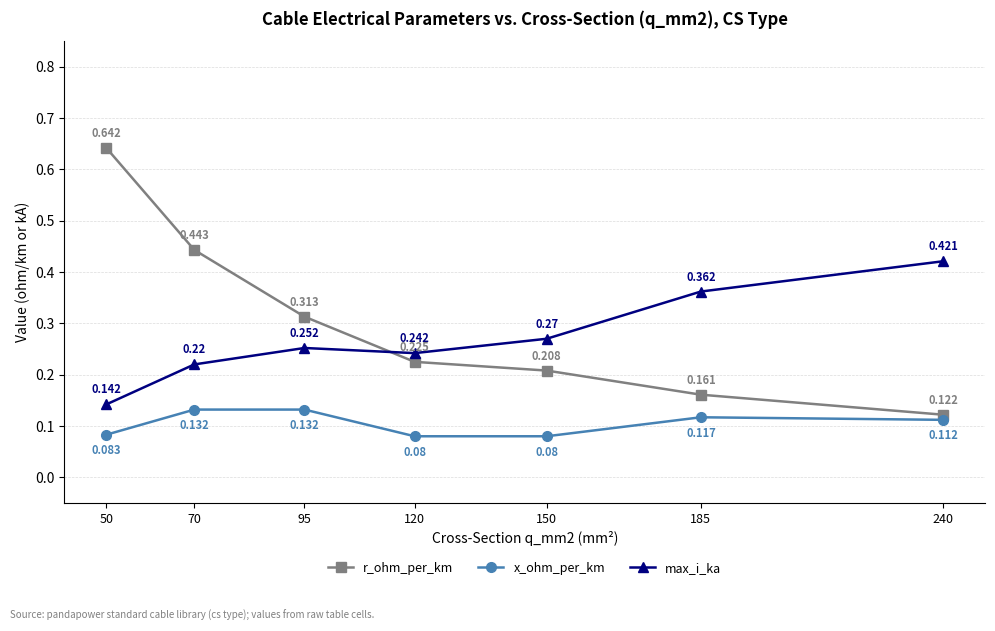

The x_ohm_per_km series shows 0.0 at 50. True or false?

False